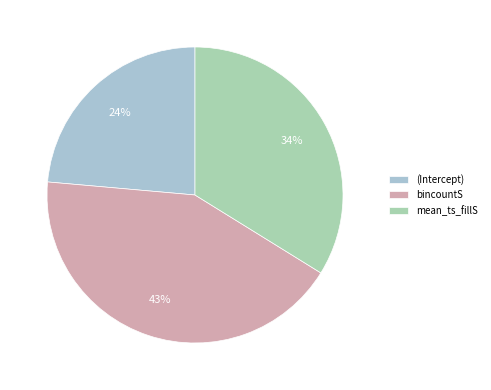

What percentage is NOT represented by mean_ts_fillS?

66.2%